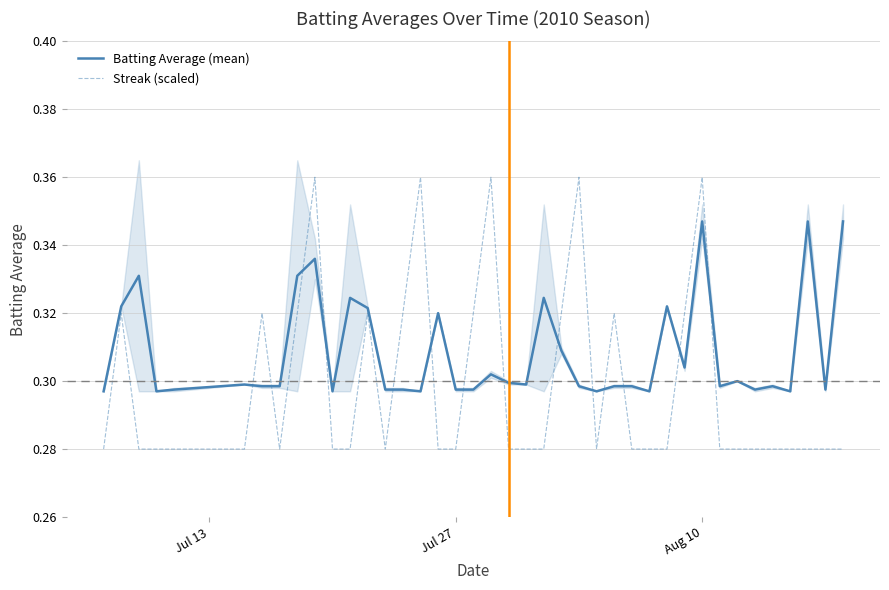

Reading left to right, what are all the values shown in this chart?

Batting Average (mean): 0.3	0.3	0.3	0.3	0.3	0.3	0.3	0.3	0.3	0.3	0.3	0.3	0.3	0.3	0.3	0.3	0.3	0.3	0.3	0.3	0.3	0.3	0.3	0.3	0.3	0.3	0.3	0.3	0.3	0.3	0.3	0.3	0.3	0.3	0.3	0.3	0.3	0.3	0.3	0.3
Streak (scaled): 0.3	0.3	0.3	0.3	0.3	0.3	0.3	0.3	0.3	0.4	0.3	0.3	0.3	0.3	0.3	0.4	0.3	0.3	0.3	0.4	0.3	0.3	0.3	0.3	0.4	0.3	0.3	0.3	0.3	0.3	0.3	0.4	0.3	0.3	0.3	0.3	0.3	0.3	0.3	0.3